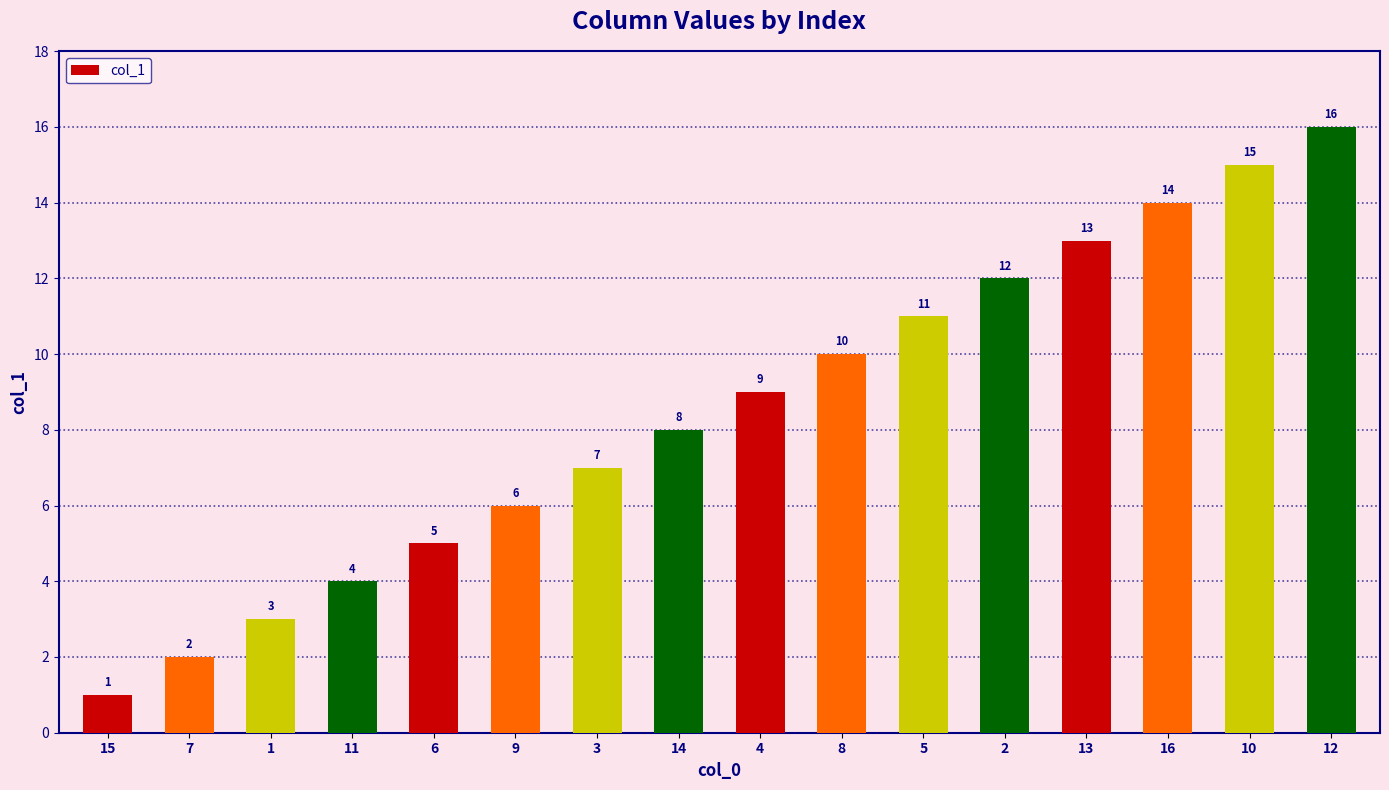

What is the approximate value at 3, to the nearest 5?

5